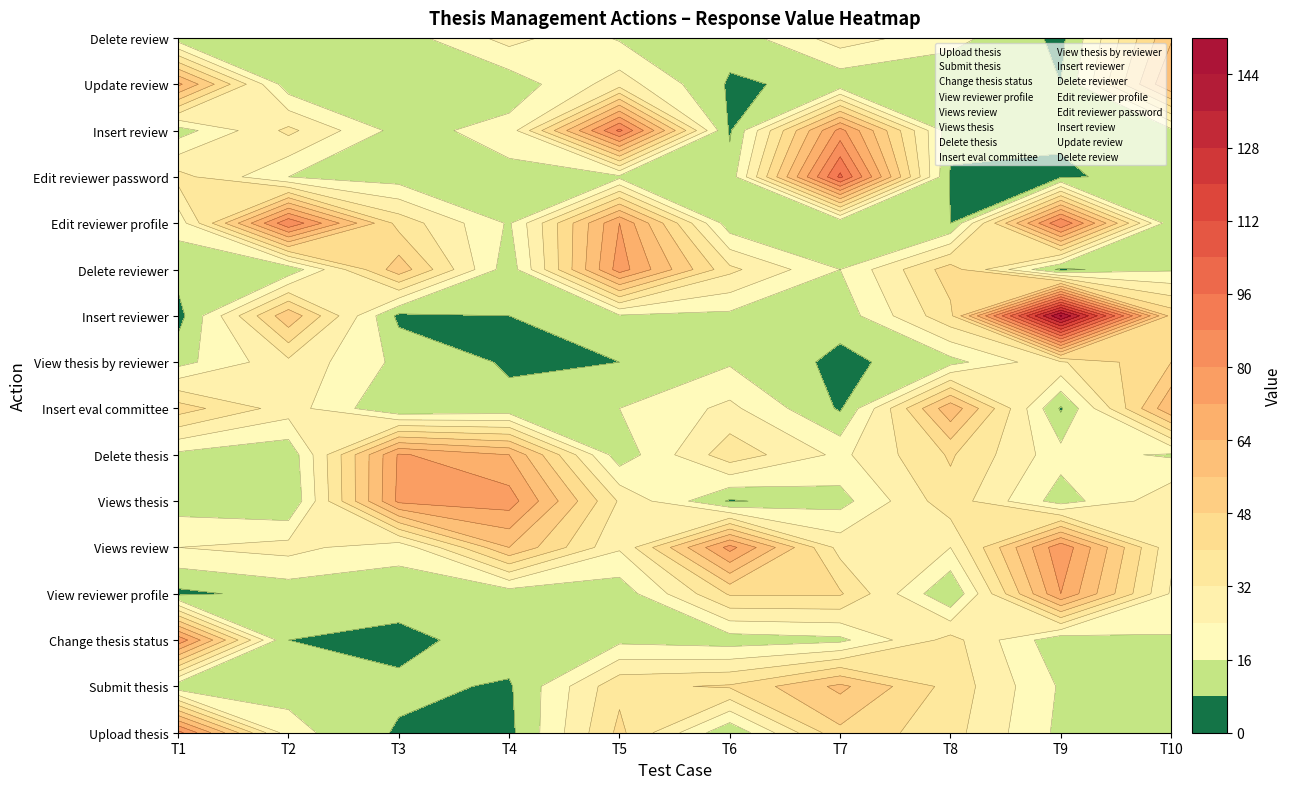

Reading right to left, transcribe all the data shown in this chart.

Upload thesis: 16	14	35	46	9	42	6	7	19	83
Submit thesis: 14	15	37	58	41	38	7	10	13	10
Change thesis status: 15	10	35	14	12	14	13	5	8	78
View reviewer profile: 23	72	8	41	41	11	11	13	11	6
Views review: 26	78	24	29	75	25	56	18	27	24
Views thesis: 30	12	37	13	7	31	76	74	8	12
Delete thesis: 15	19	41	22	37	11	64	73	10	14
Insert eval committee: 63	7	62	7	26	16	10	8	28	44
View thesis by reviewer: 48	31	13	6	15	8	7	14	30	13
Insert reviewer: 45	145	38	11	14	15	8	6	54	5
Delete reviewer: 15	6	44	16	34	76	11	53	10	11
Edit reviewer profile: 10	88	8	9	11	72	15	37	87	19
Edit reviewer password: 11	7	7	98	11	14	14	12	16	35
Insert review: 14	9	11	75	7	90	19	13	34	12
Update review: 64	8	9	10	7	28	11	10	11	66
Delete review: 55	6	19	28	11	15	27	12	9	11